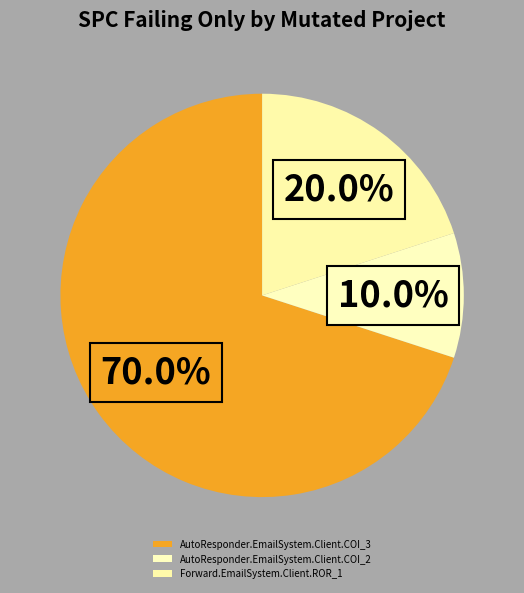

Is there any slice that represents more than half of the pie?

Yes